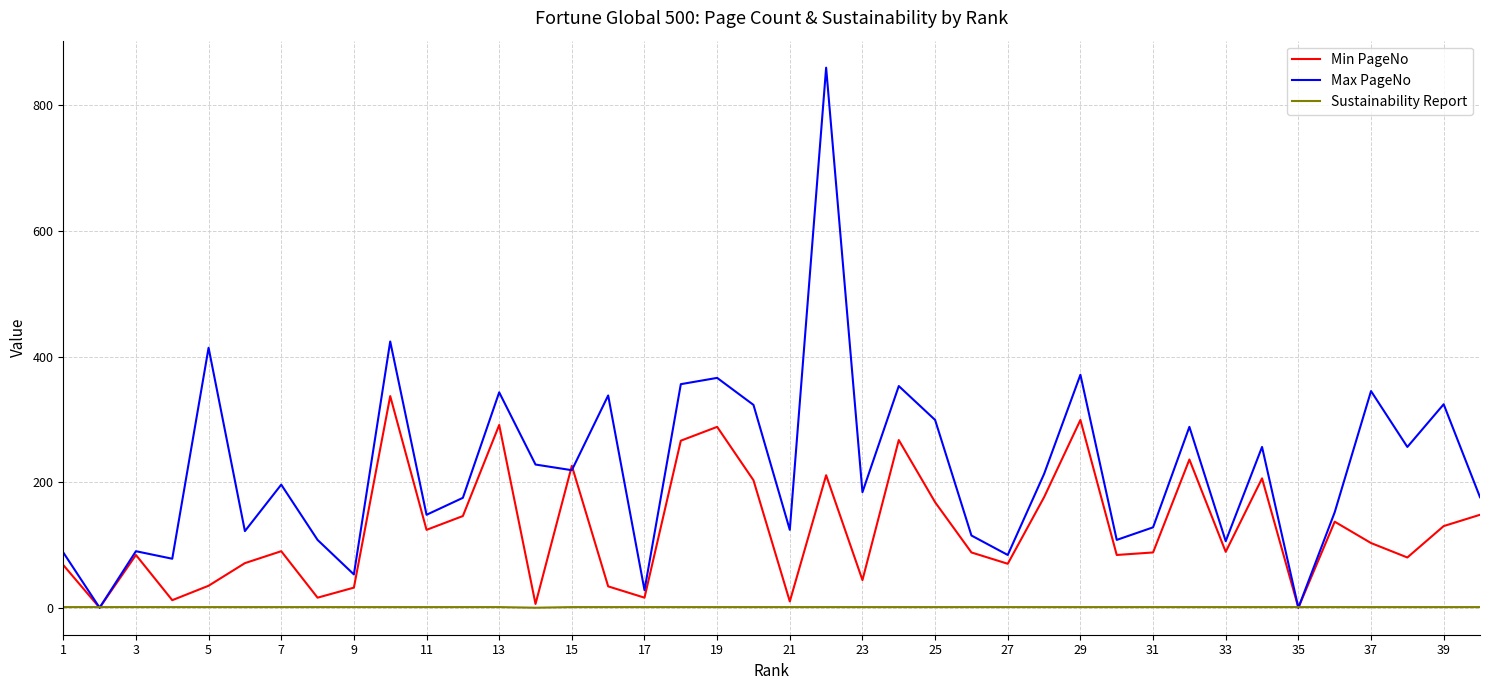

List the series in order of their overall mean, highest first.

Max PageNo, Min PageNo, Sustainability Report